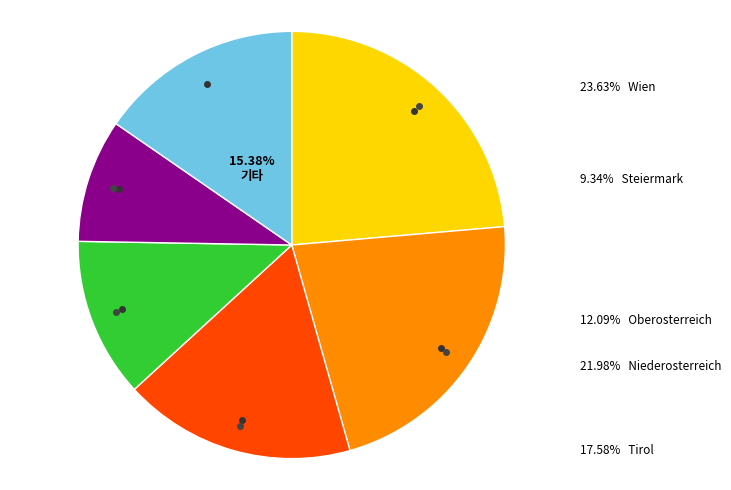

Is there any slice that represents more than half of the pie?

No